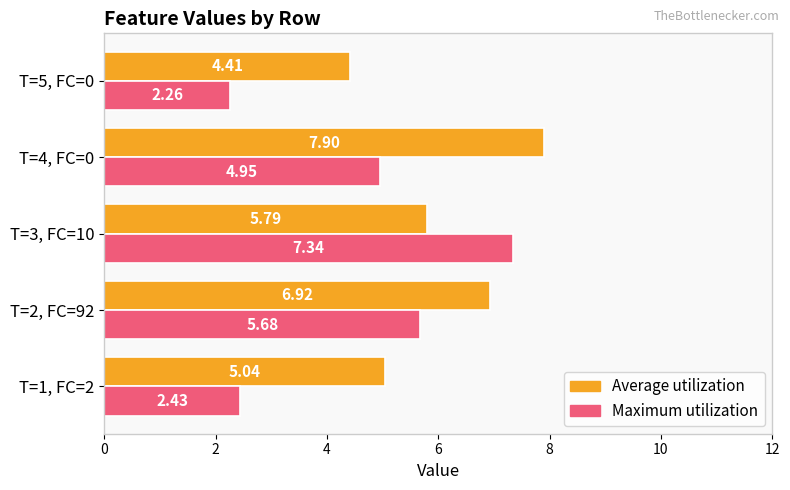

At how many categories does at least one series exceed 2?

5